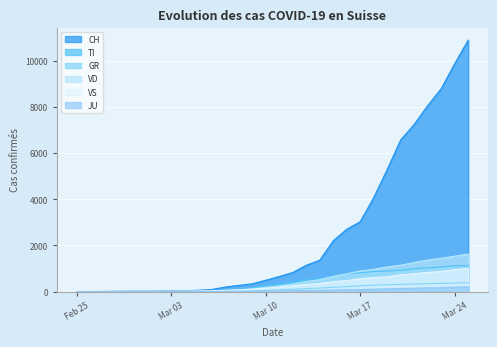

How many values in the VS series are below 196?

15